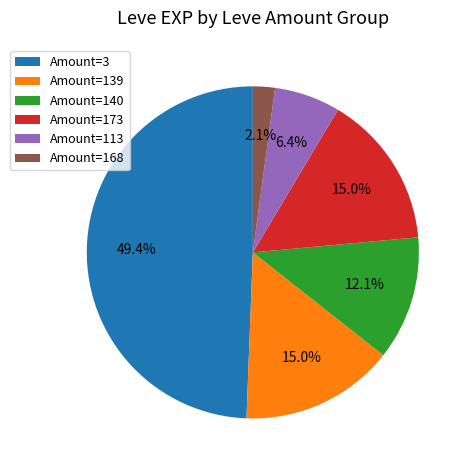

What is the ratio of the value at Amount=139 to the value at Amount=113?

2.3